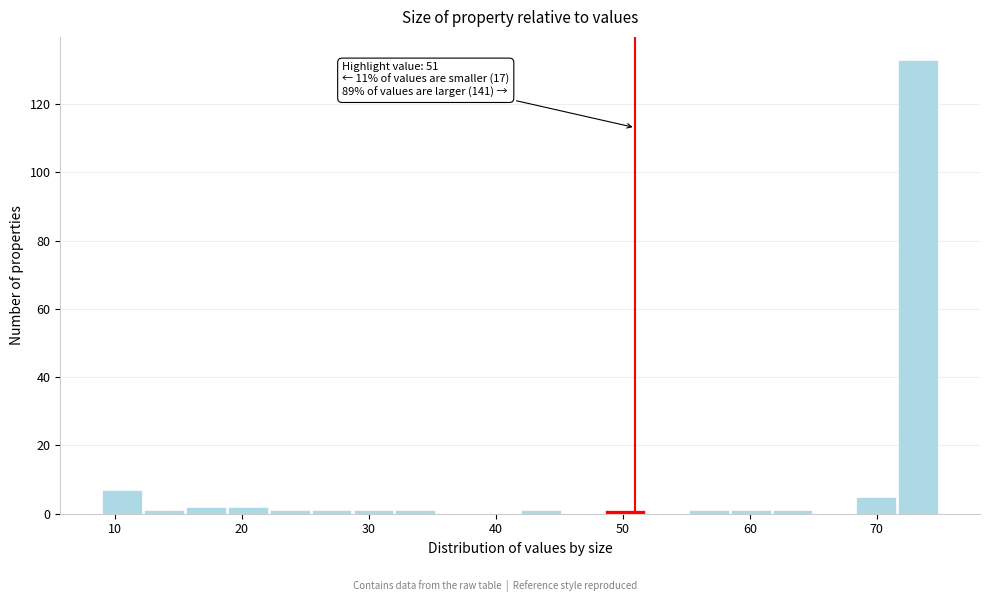

Around what value on the x-axis is the tallest bar? Give the approximate position of its centre, as read against the axis.

73